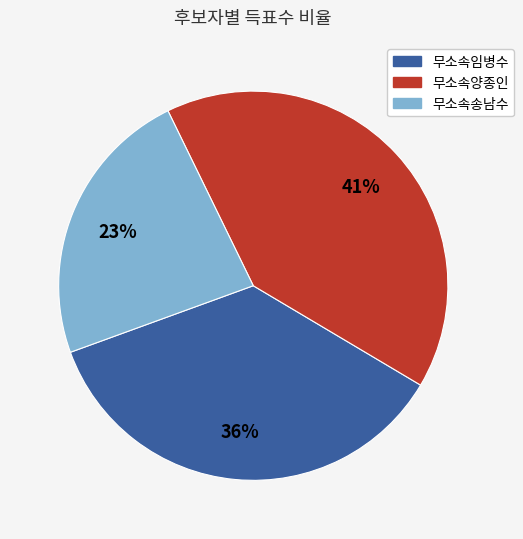

Do 무소속양종인 and 무소속송남수 together represent more than half of the pie?

Yes